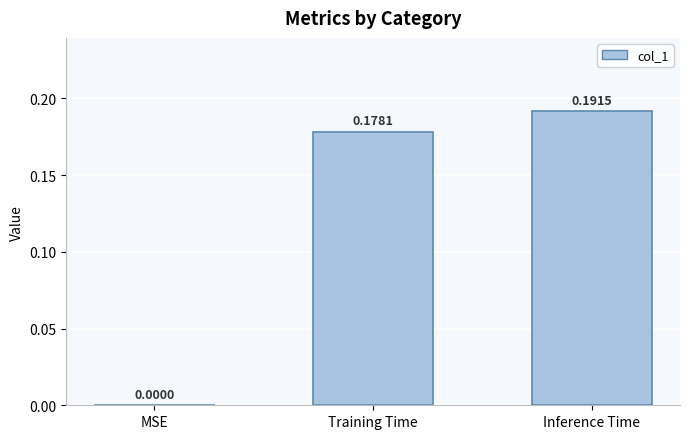

Between Training Time and MSE, which is larger?

Training Time